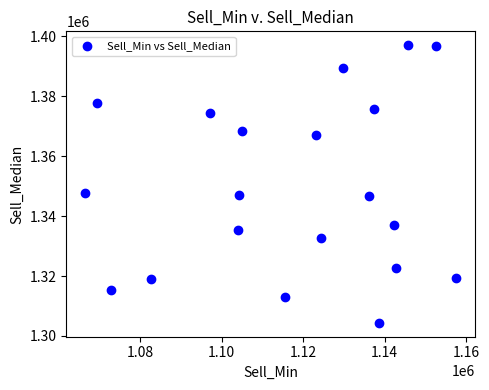

What is the range of X values (max minus min)?

91180.5